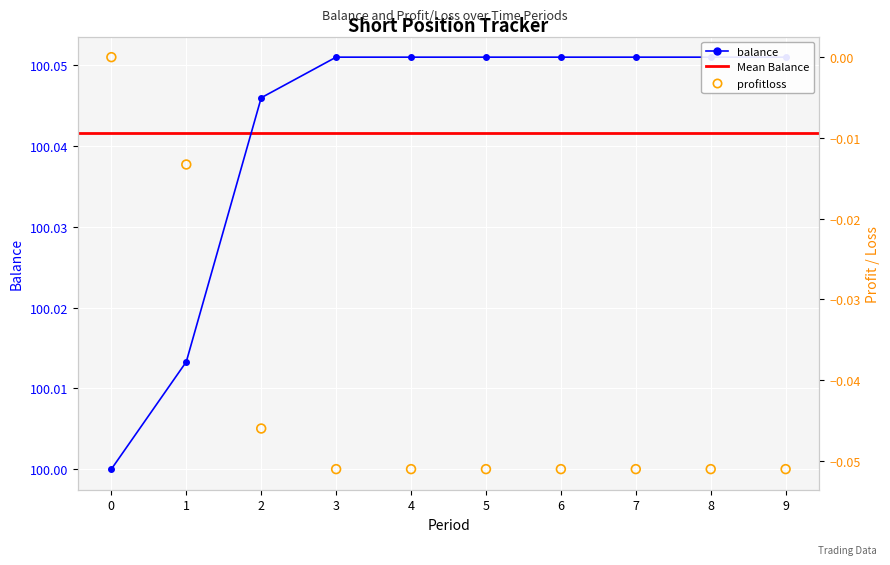

Which series has the largest total across all categories?

balance